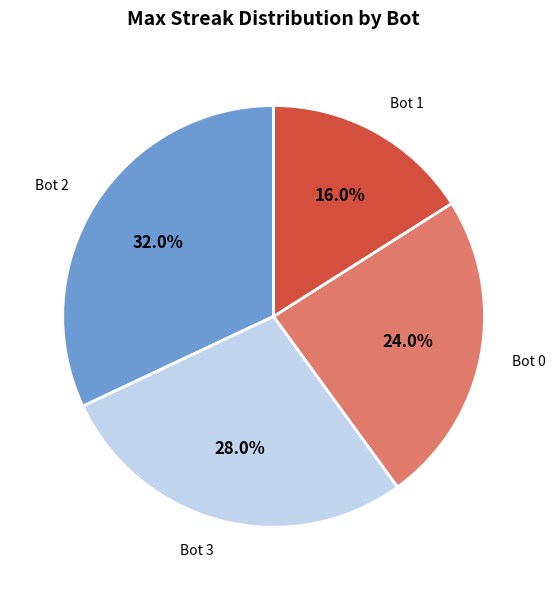

Which category has the biggest portion of the pie?

Bot 2